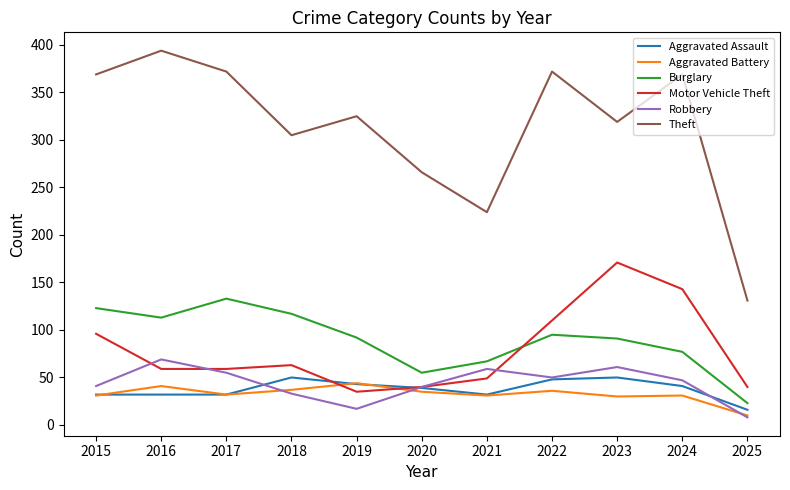

What is the average value of the Aggravated Battery series?

33